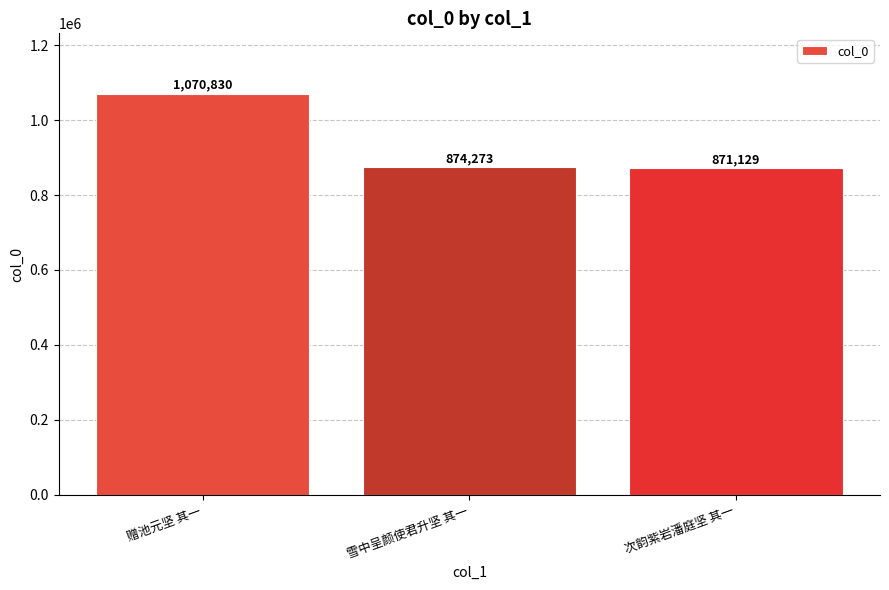

The value at 雪中呈颜使君升坚 其一 is 874273. True or false?

True